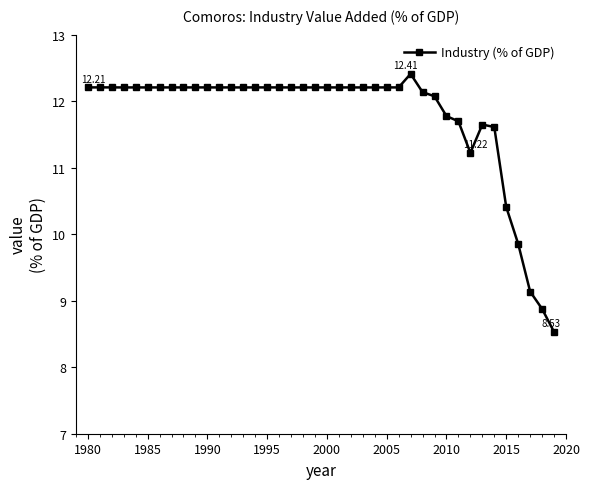

What is the difference between the maximum and minimum values?

3.9